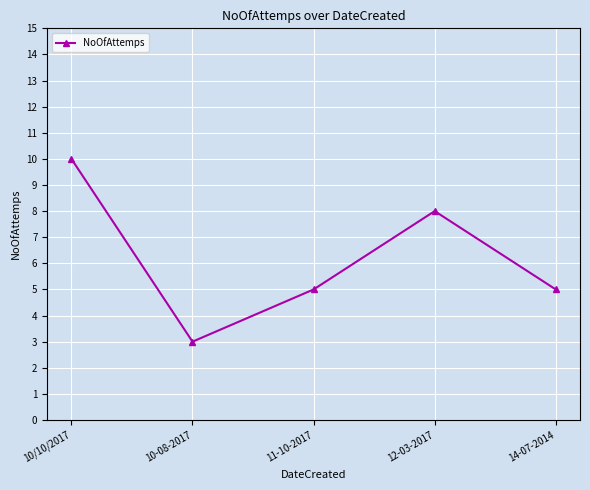

Is this an area chart (filled region under the line)?

No